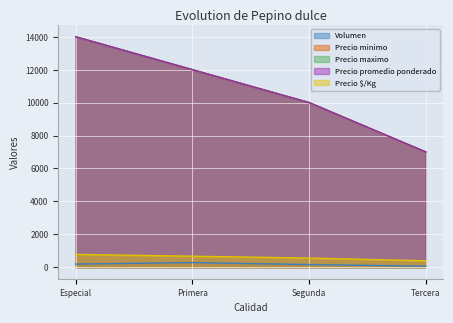

How many data points in Precio minimo are less than 12000?

2